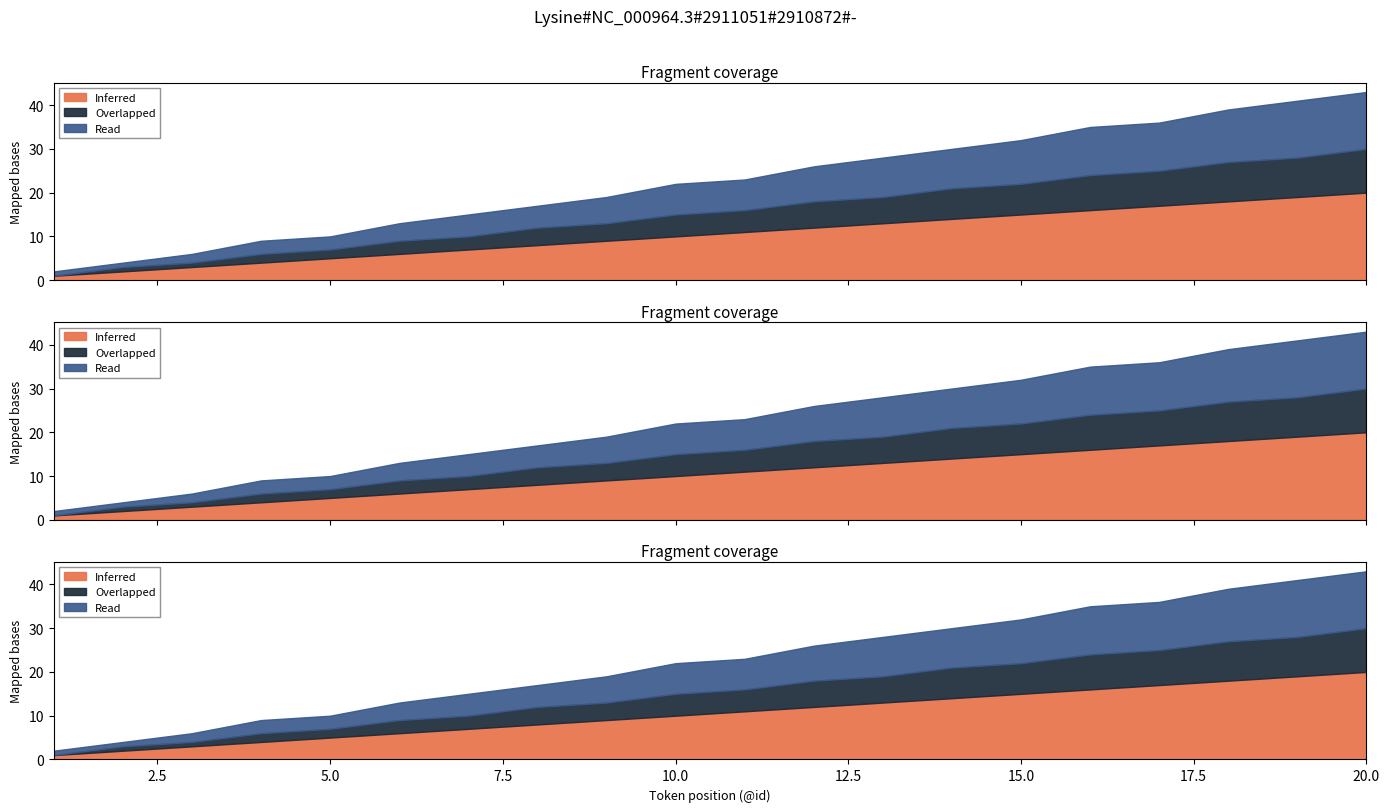

Reading right to left, transcribe all the data shown in this chart.

Inferred: 20	19	18	17	16	15	14	13	12	11	10	9	8	7	6	5	4	3	2	1
Overlapped: 10	9	9	8	8	7	7	6	6	5	5	4	4	3	3	2	2	1	1	0
Read: 13	13	12	11	11	10	9	9	8	7	7	6	5	5	4	3	3	2	1	1